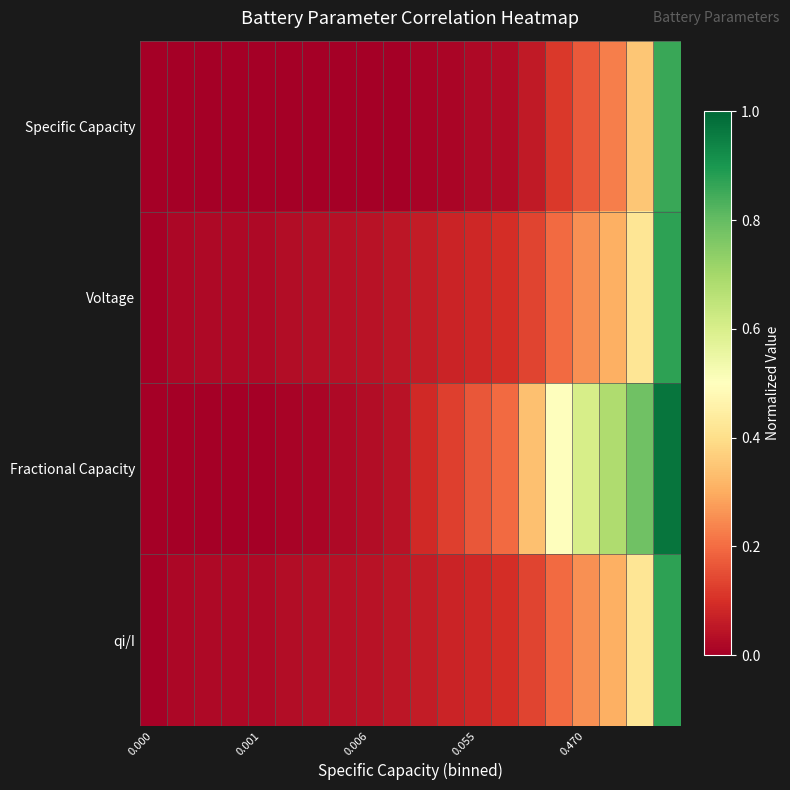

At which category is the sum across all series the highest?

19